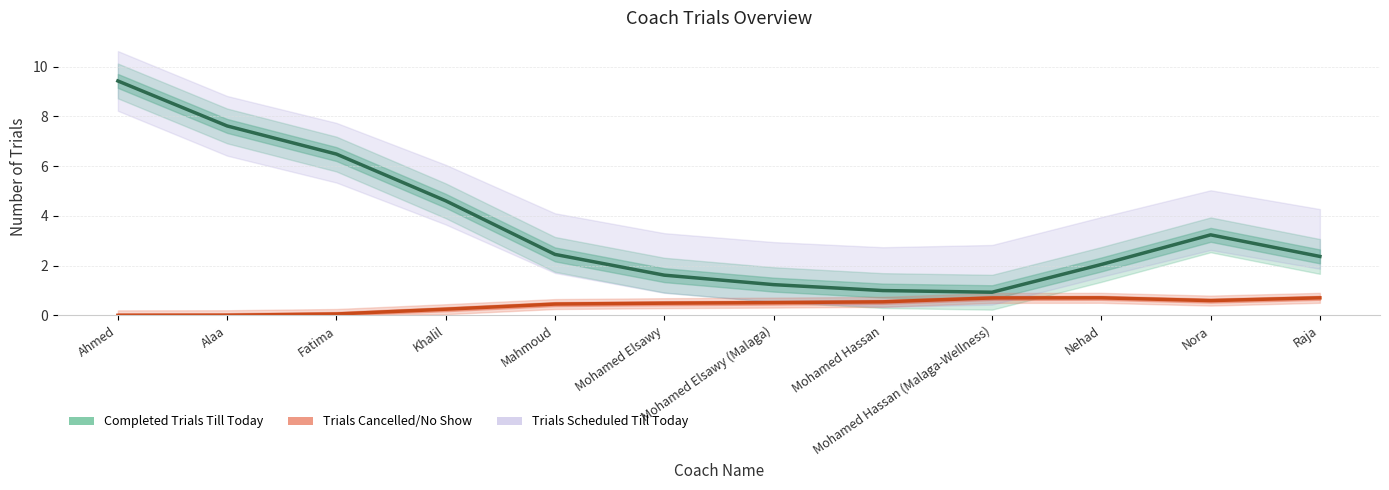

What is the total value across all series at Mahmoud?

2.9